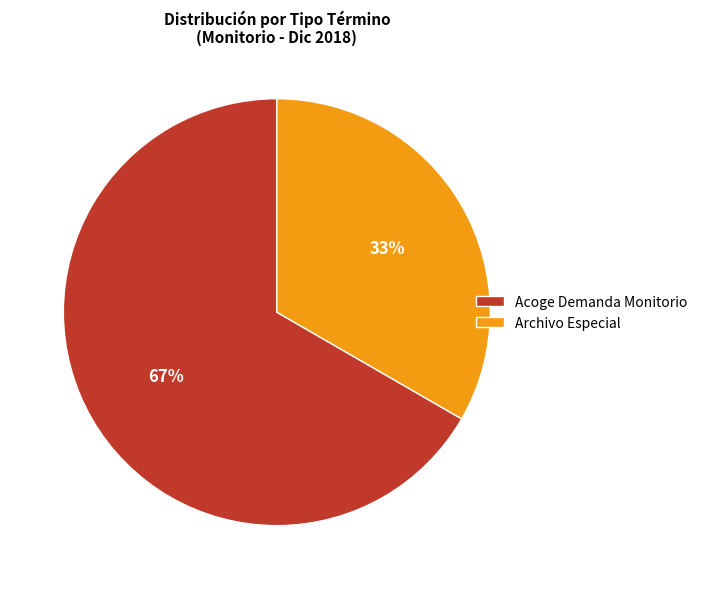

The Archivo Especial slice represents 33% of the pie. True or false?

True